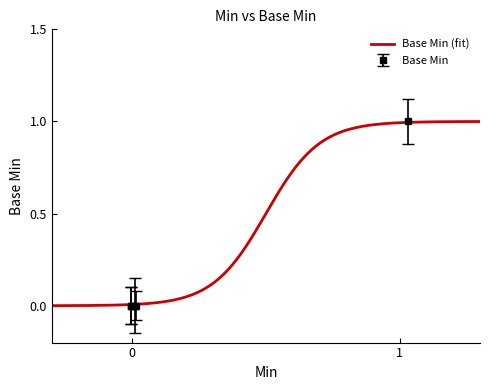

The chart shows a value of 0 at 0. True or false?

True